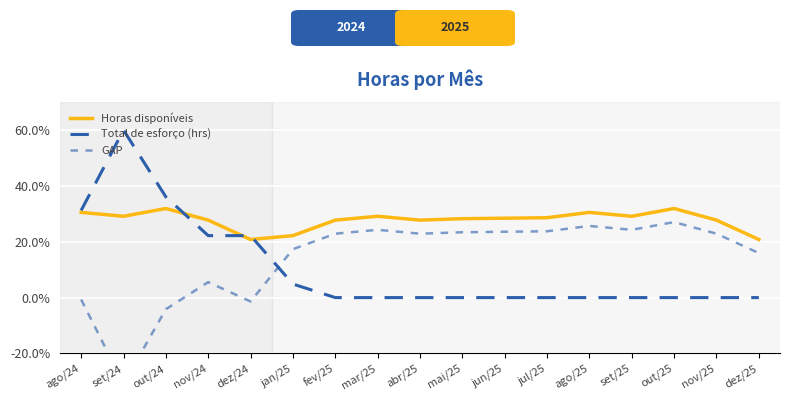

In GAP, how many points are lower than both neighbors (excluding endpoints)?

4